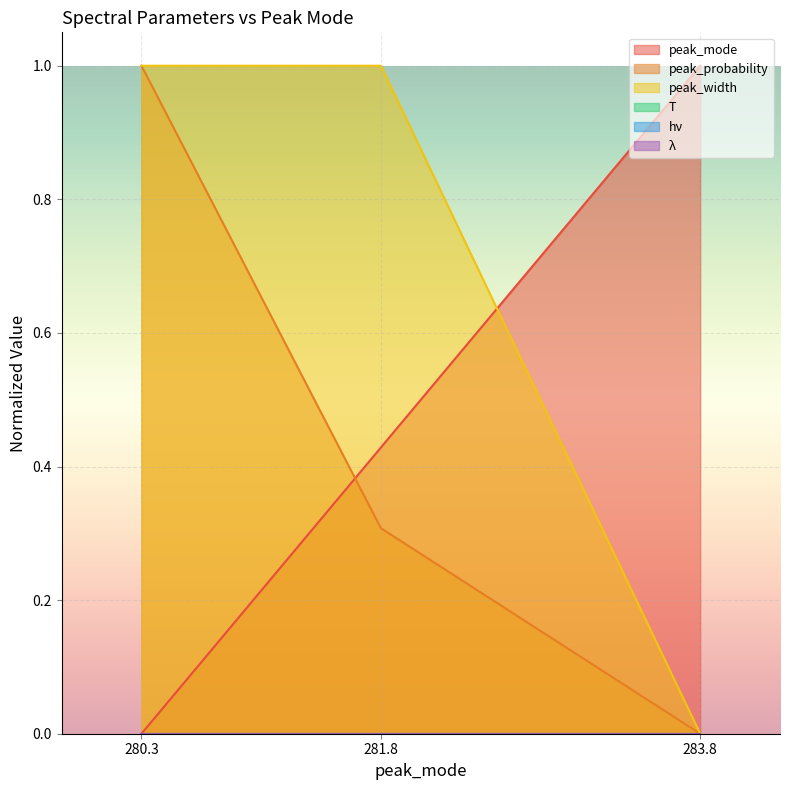

What is the difference between the peak_probability values at 281.8 and 283.8?

0.3